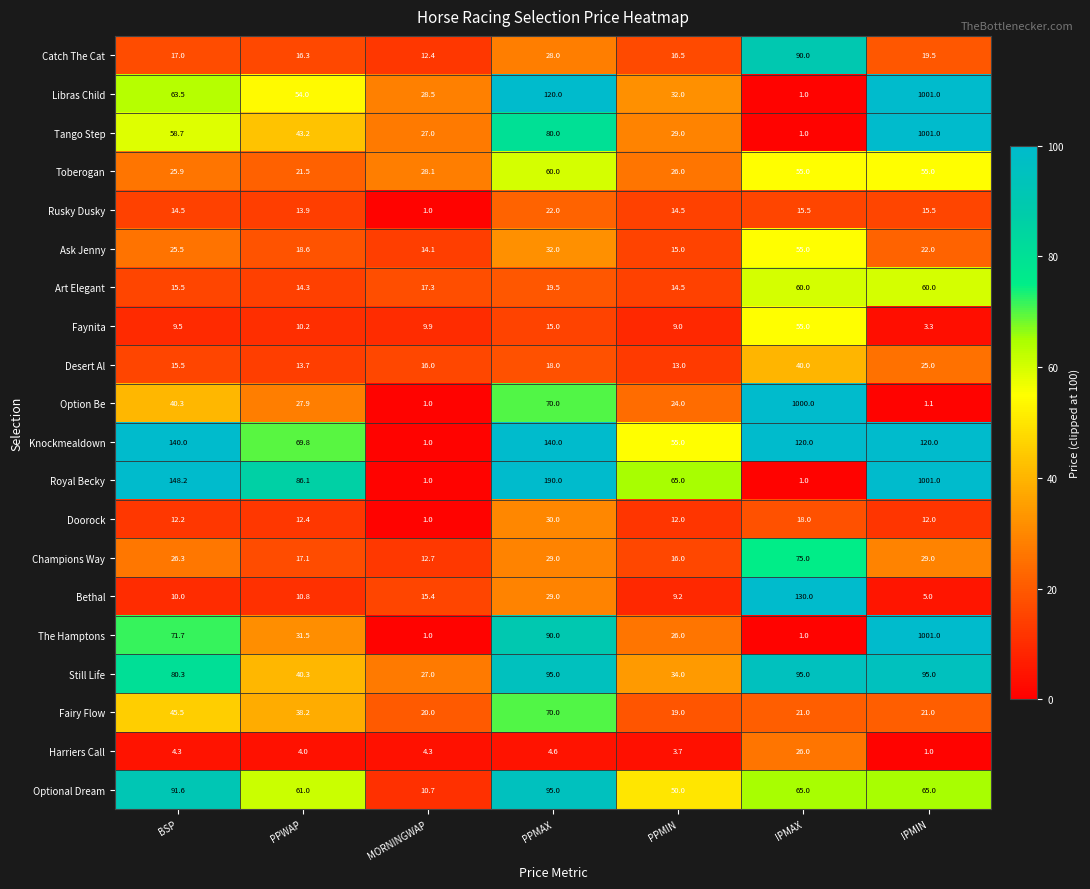

What is the difference between the second highest and minimum values in the Ask Jenny series?

17.9